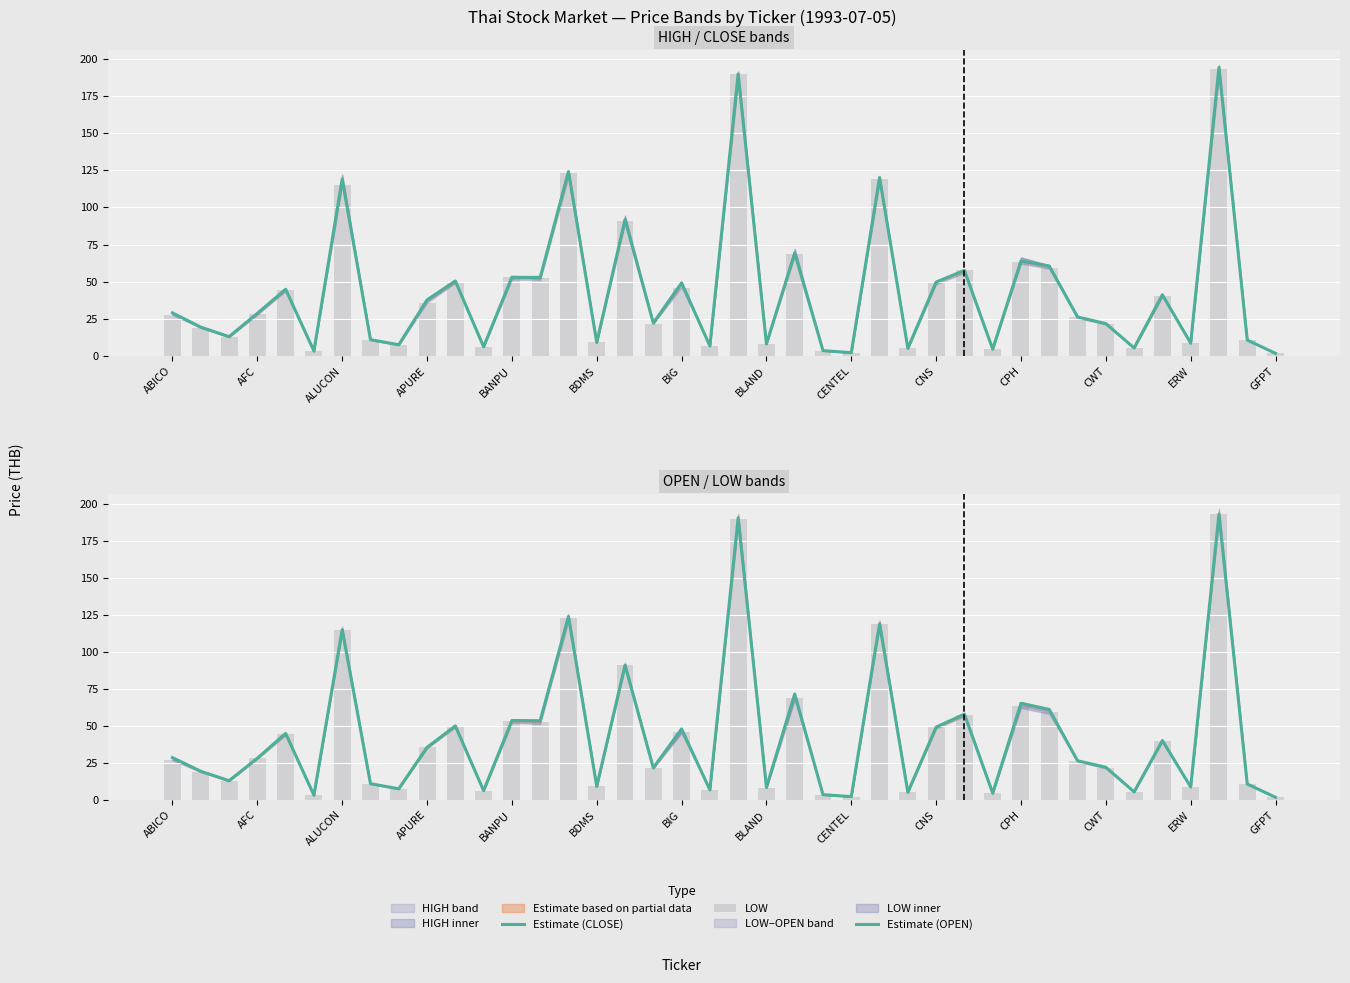

What is the average value of the Estimate (OPEN) series?

43.0